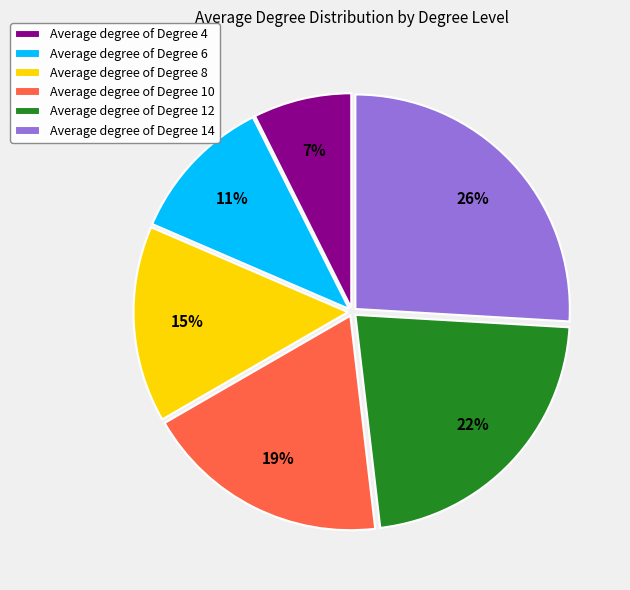

Rank the categories by value from lowest to highest.

Average degree of Degree 4, Average degree of Degree 6, Average degree of Degree 8, Average degree of Degree 10, Average degree of Degree 12, Average degree of Degree 14